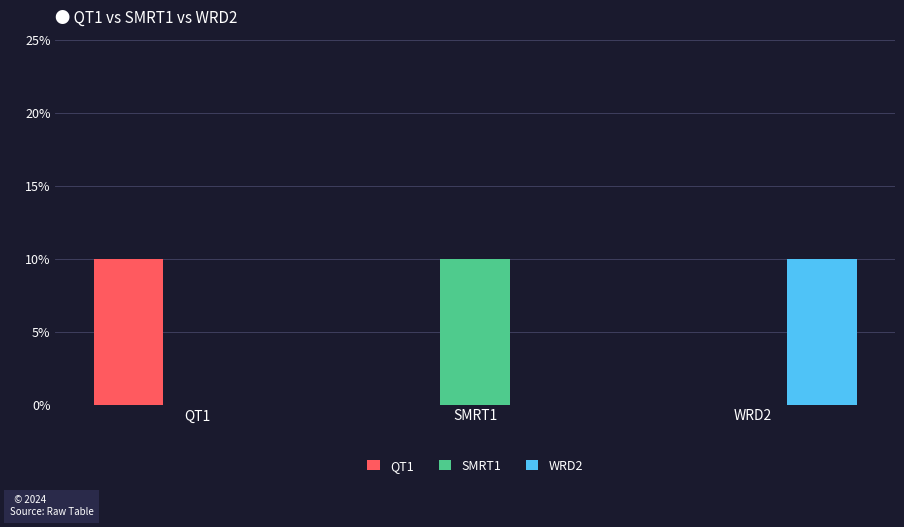

What are all the series names shown in the legend?

QT1, SMRT1, WRD2